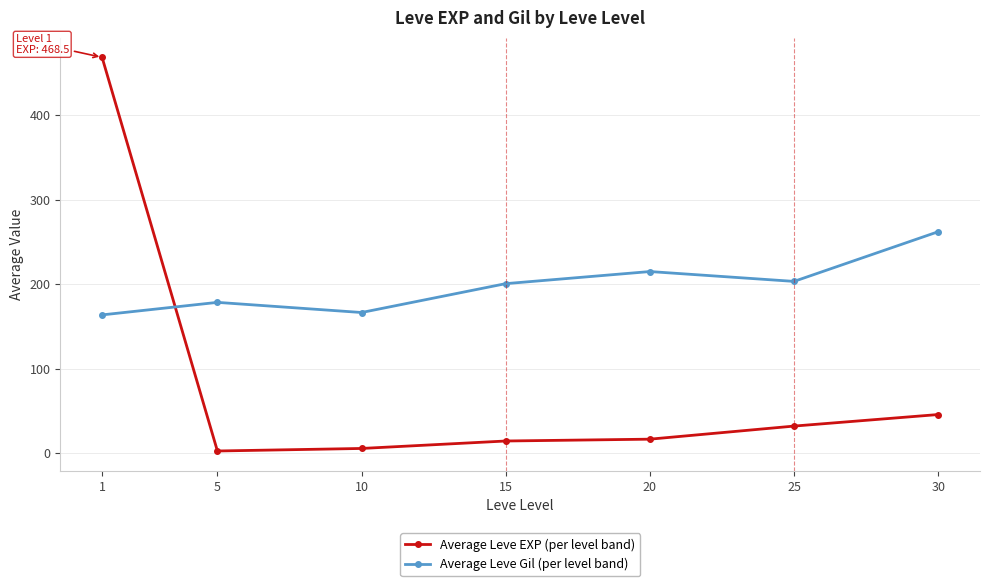

What is the total value across all series at 10?

171.7